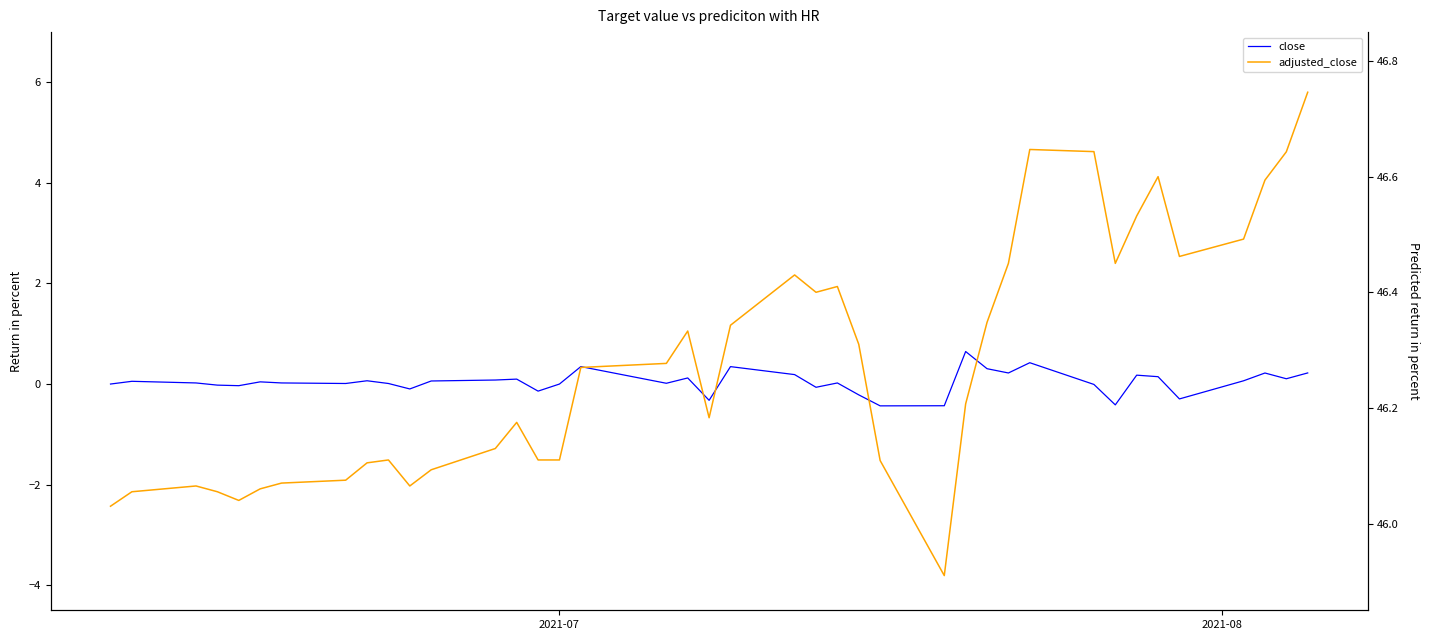

How many data points in adjusted_close are less than 46?

1